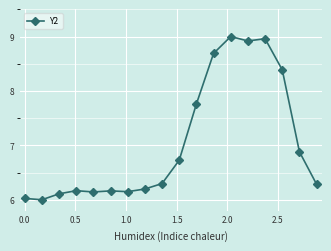

What is the value of the 6th point from the left?

6.2